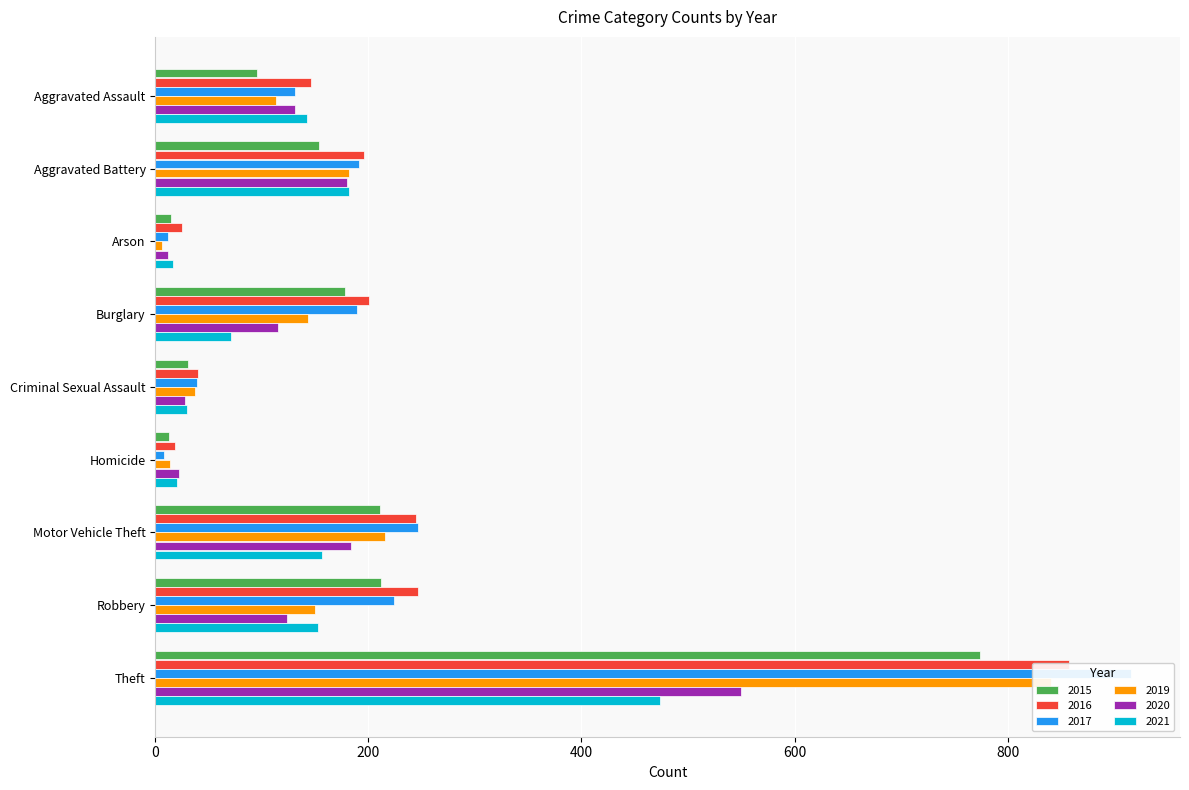

How many groups of bars are there?

9